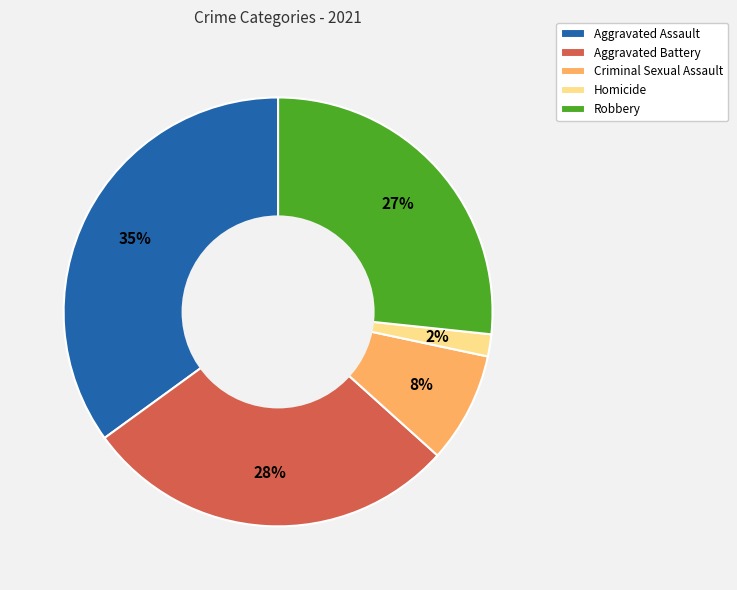

Do Aggravated Battery and Homicide together represent more than half of the pie?

No